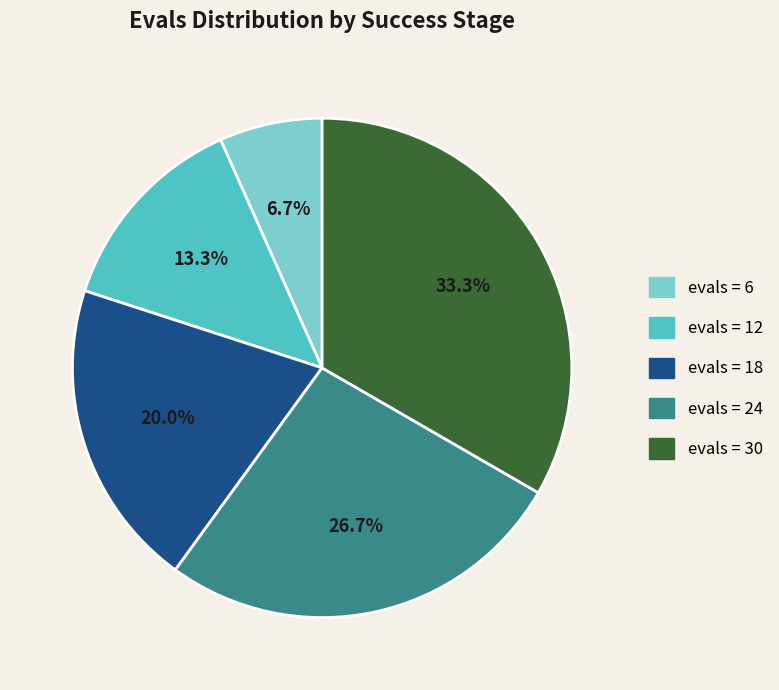

Is there a majority slice in this chart?

No